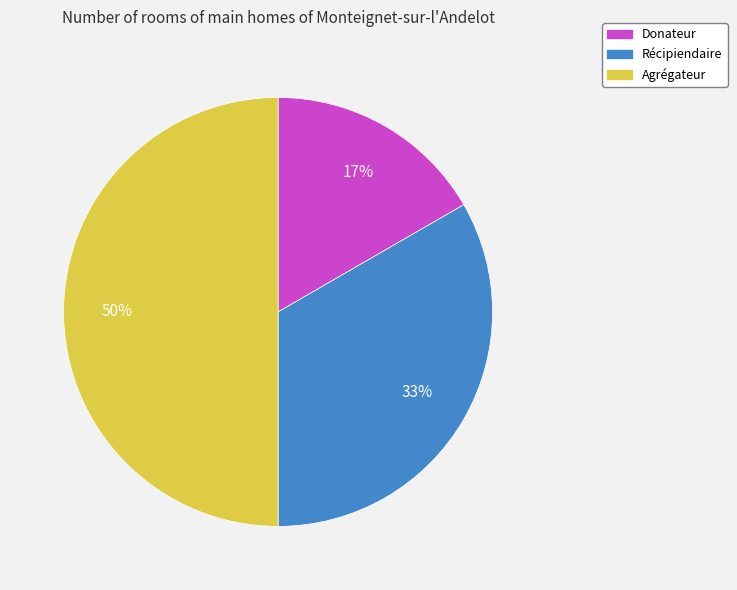

To the nearest percent, what is the average slice percentage?

33%